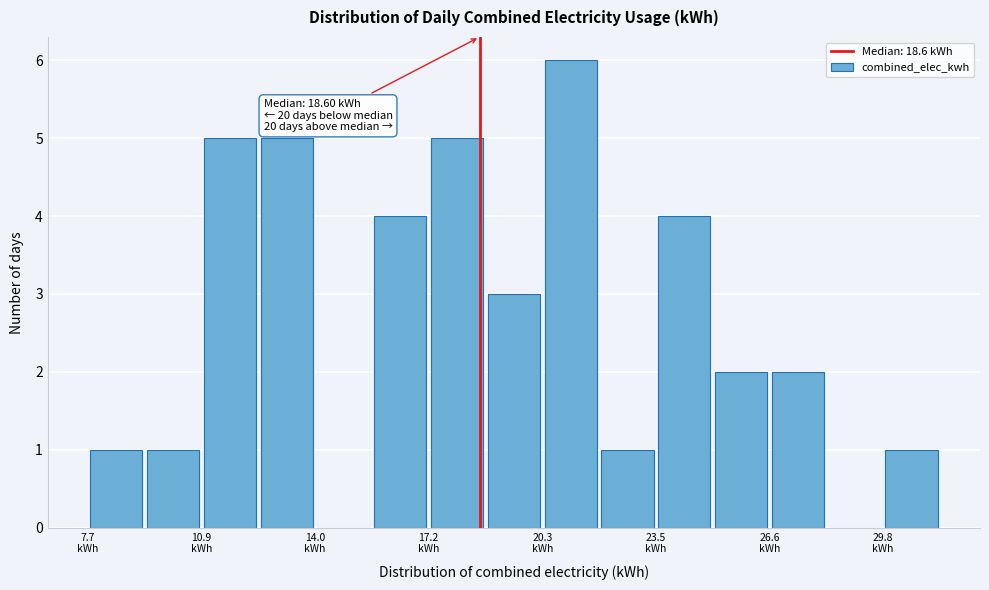

Read against the x-axis, roughly where is the centre of the tallest bar?

21.0